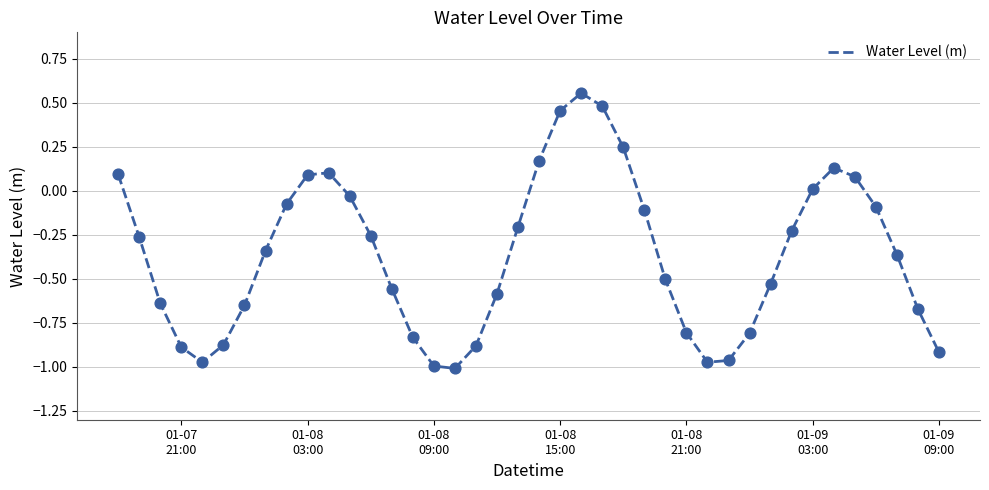

What is the difference between the maximum and minimum values?

1.6